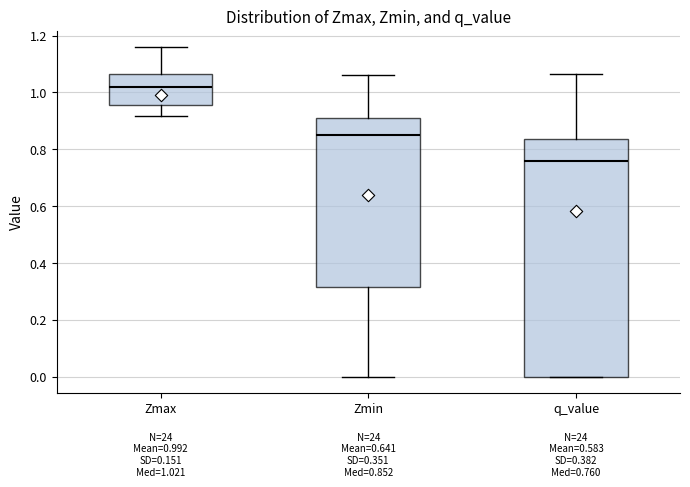

Which box's median line is the highest?

Zmax